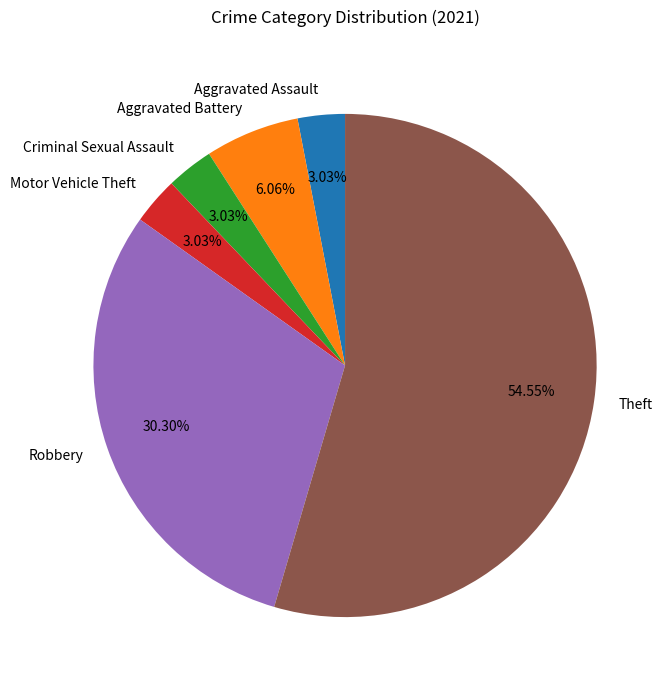

How many slices are in this pie chart?

6